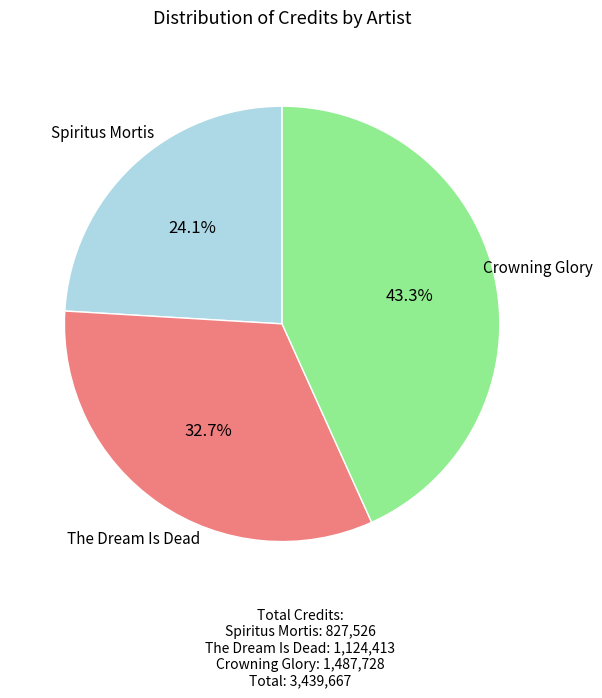

Does any single category account for the majority?

No